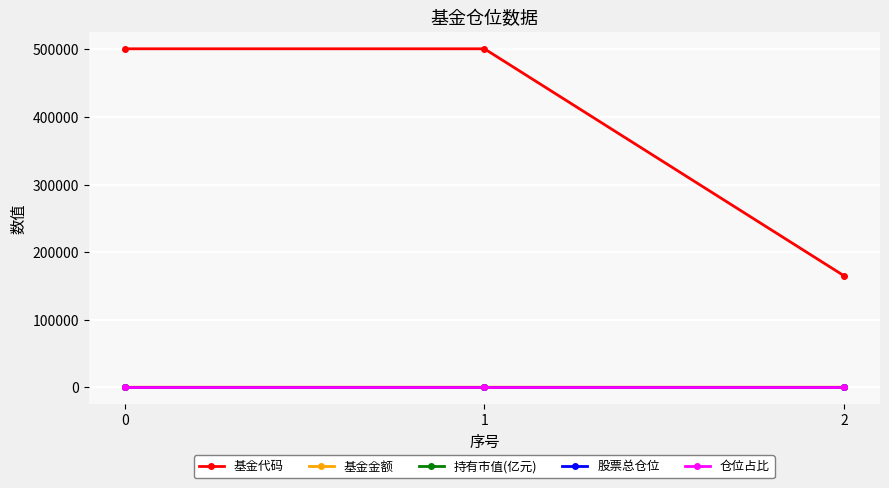

Which series has the largest range (max minus min)?

基金代码